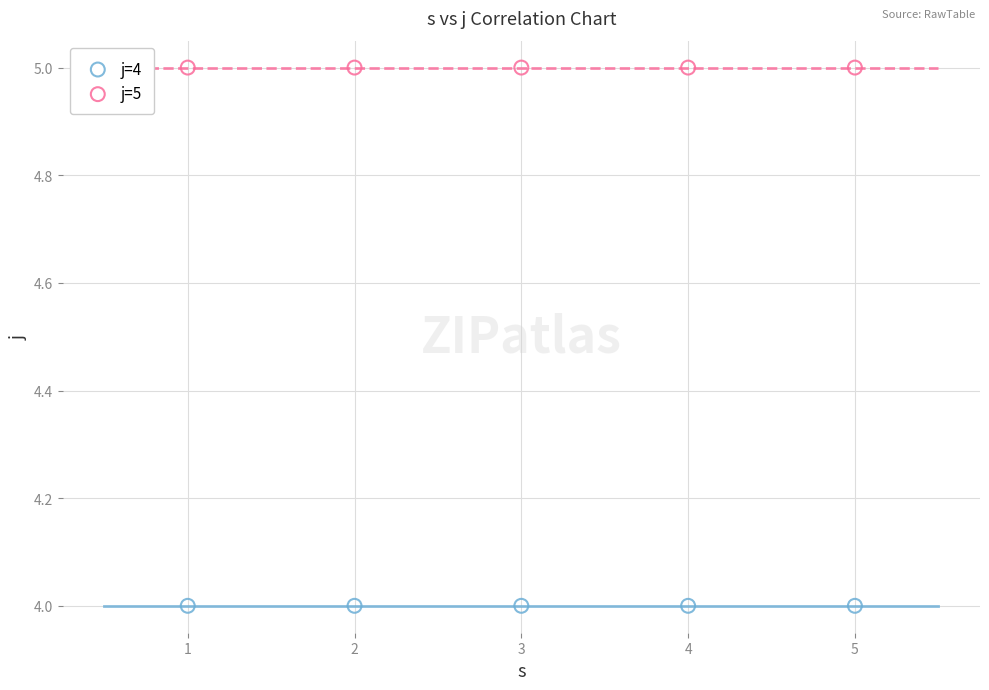

Which series contains the highest Y value?

j=5